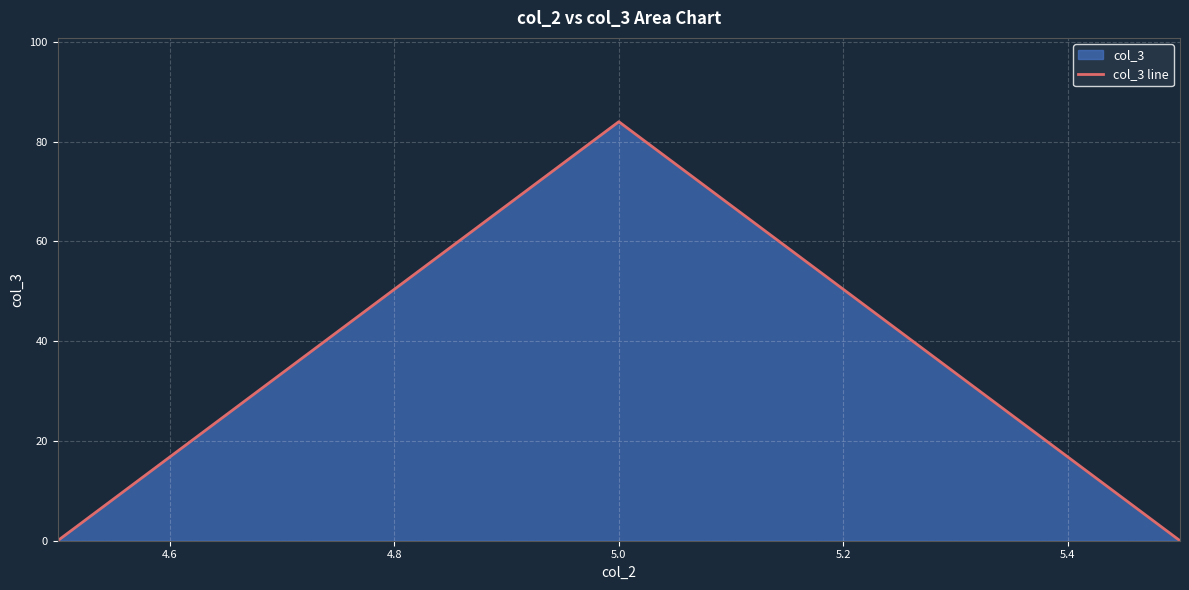

What is the average value?

28